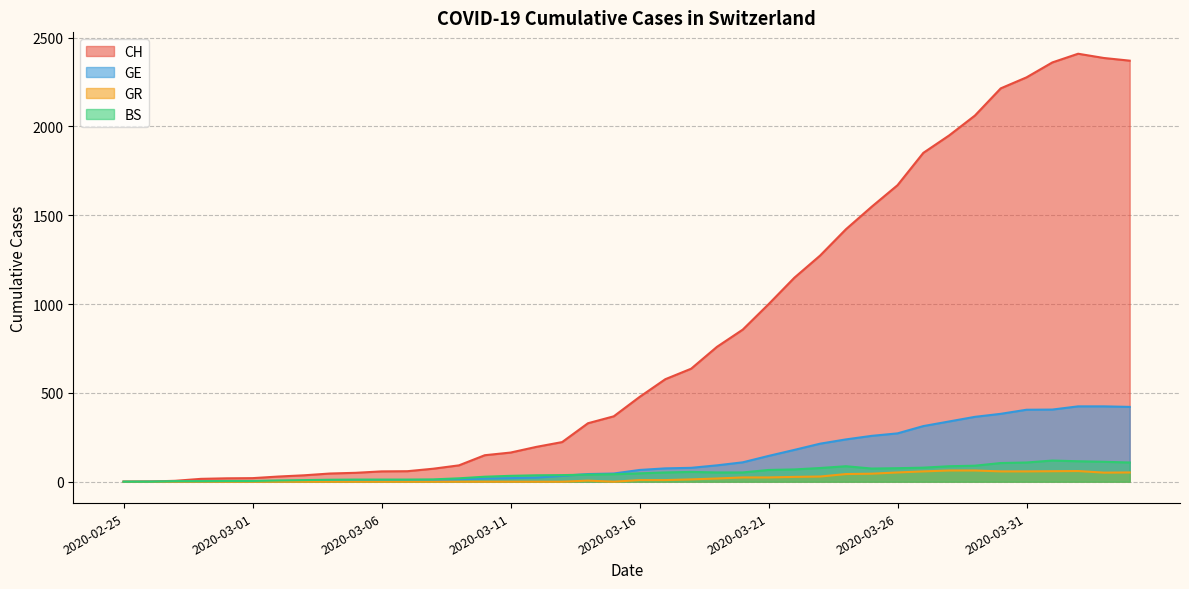

At which label is BS closest to 59?

2020-03-18